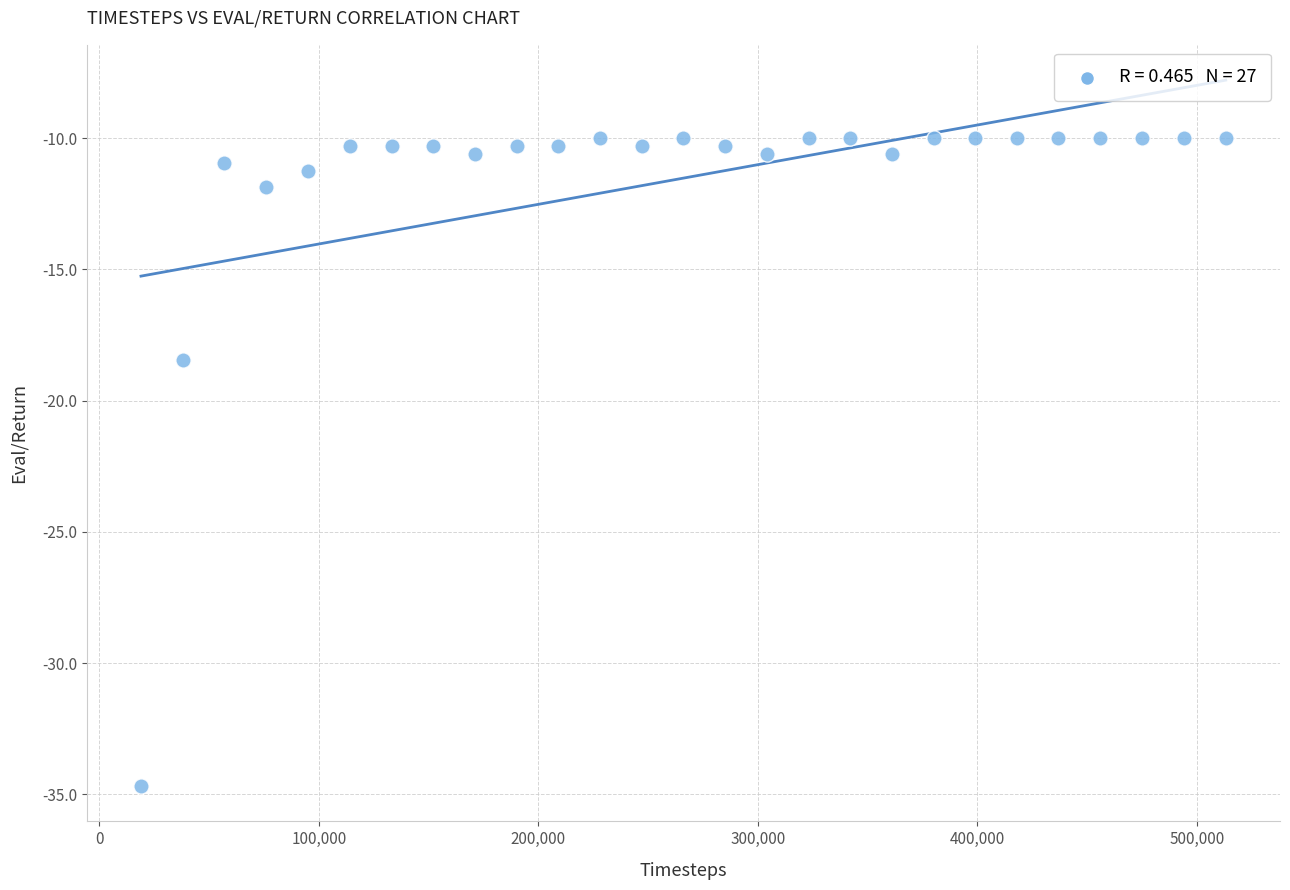

What Y value in the scatter plot is closest to -22?

-18.4